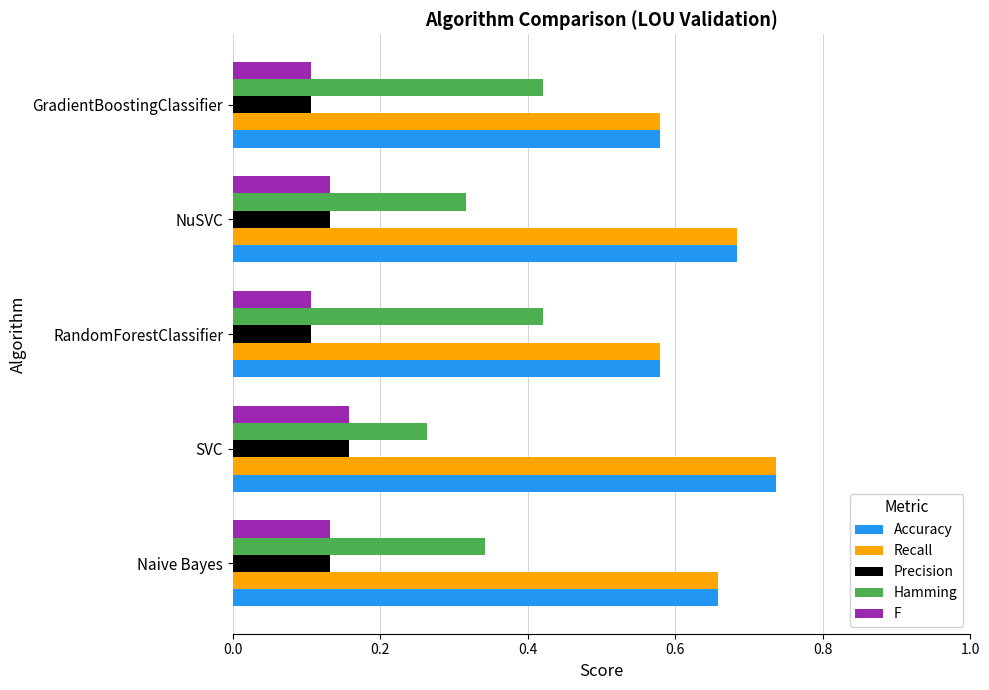

At which category is the sum across all series the highest?

SVC